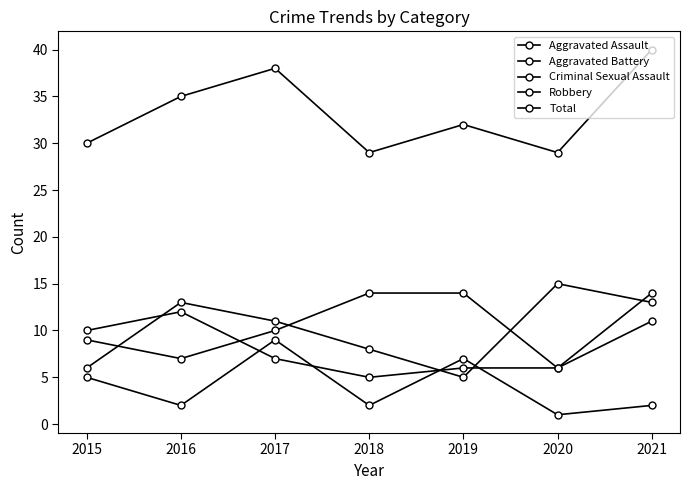

Which has a higher value, 2016 or 2015?

2015